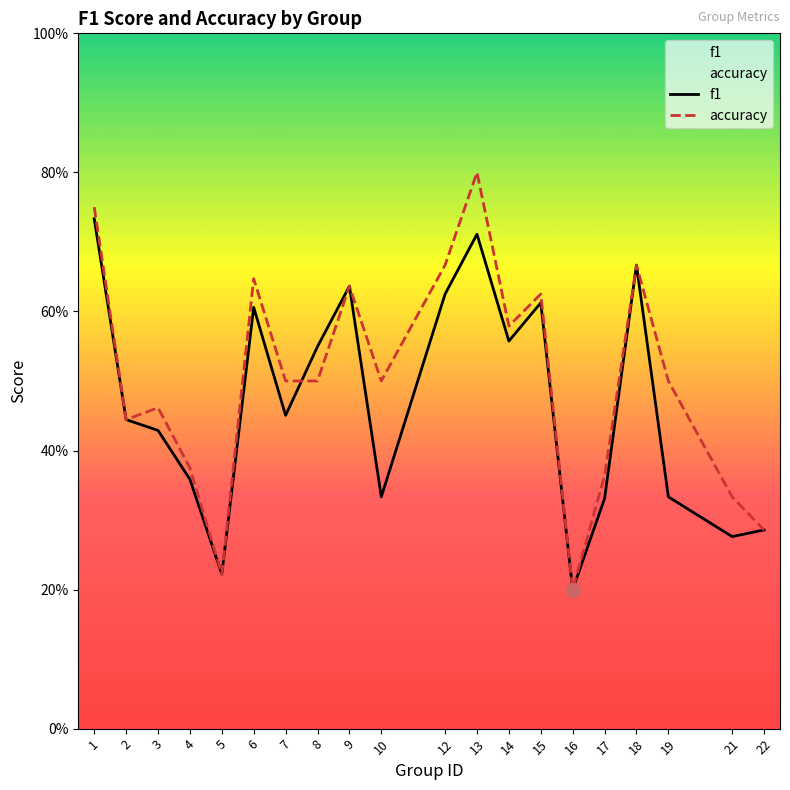

In accuracy, how many points are higher than both neighbors (excluding endpoints)?

6